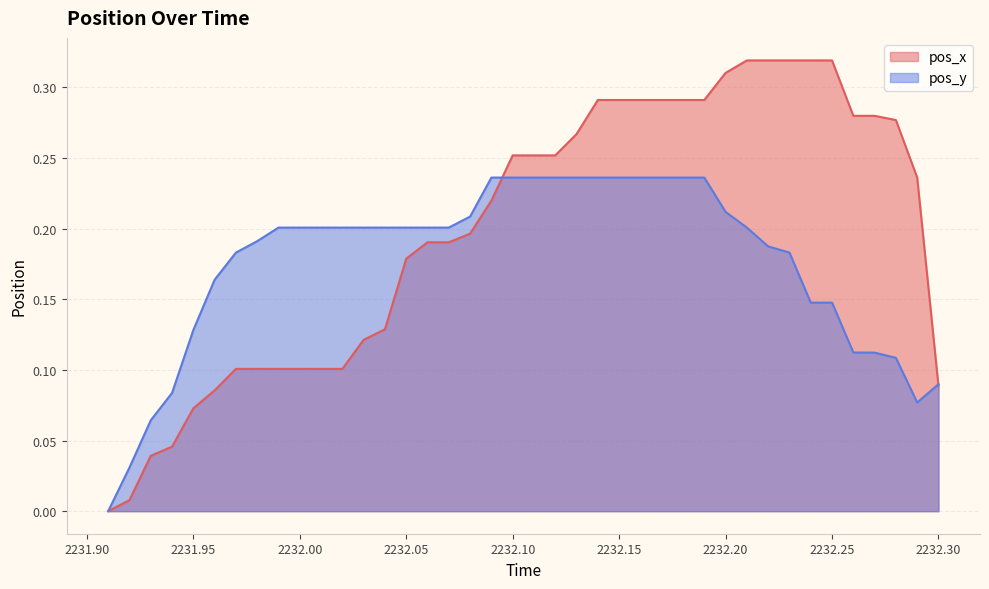

After their last crossing, which series has the higher values: pos_x or pos_y?

pos_y